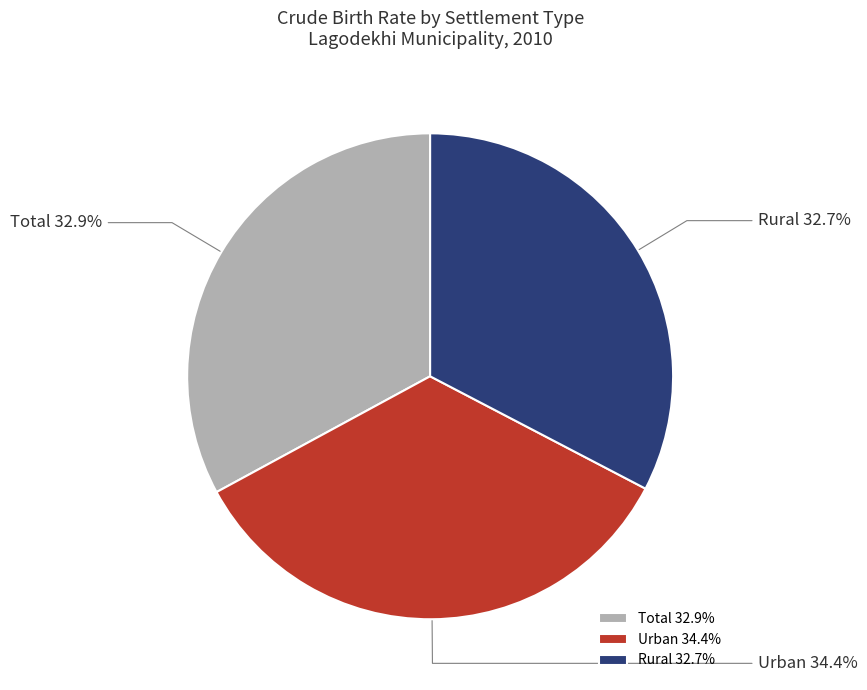

Is it true that Rural is 23% of the pie?

False